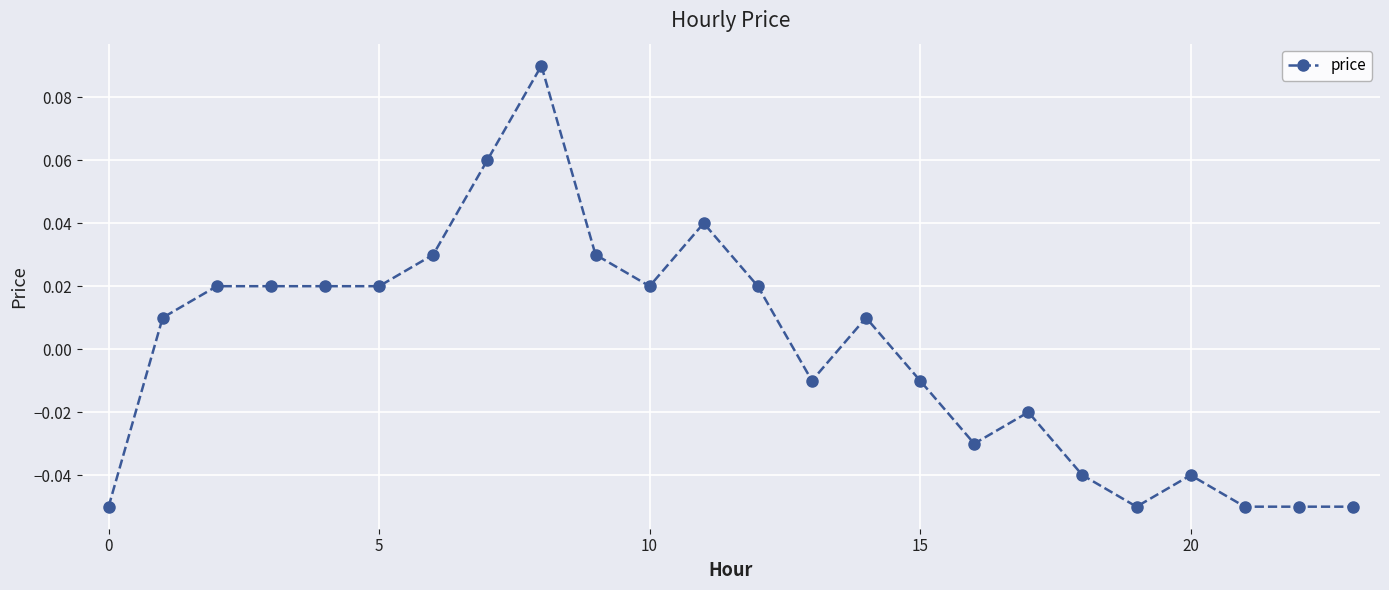

True or false: there are more than 0 points higher than both neighbors.

True